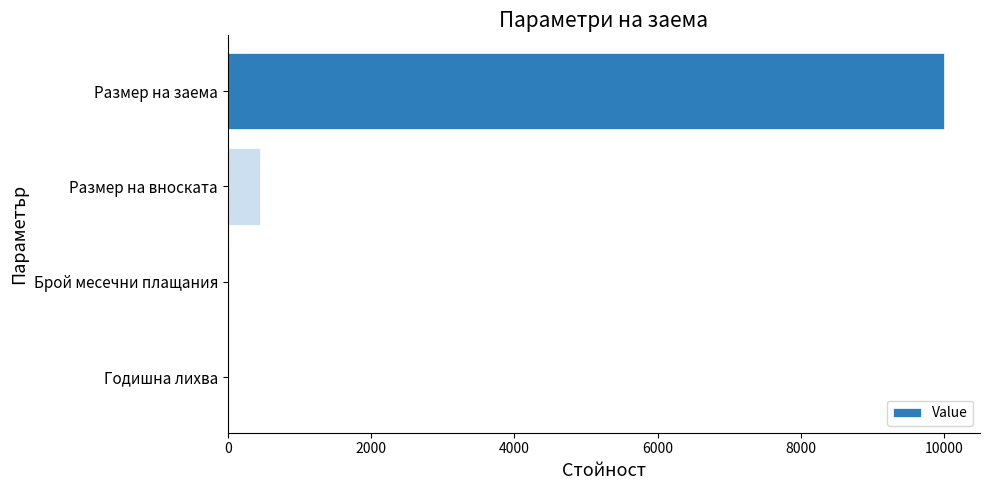

What is the sum of all values?

10471.8